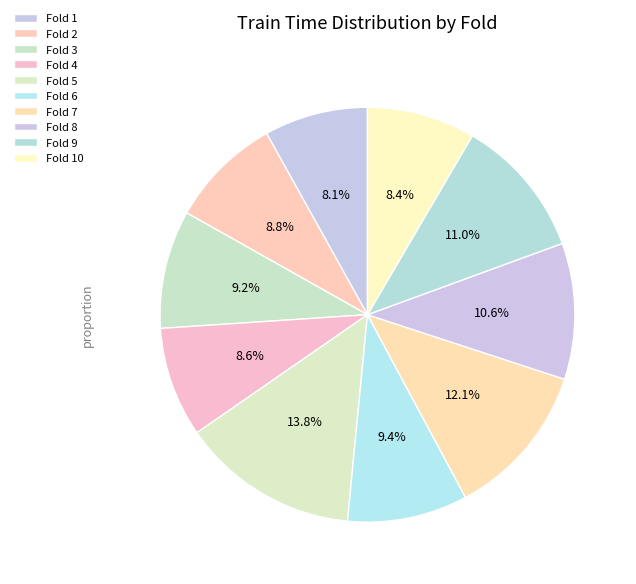

What is the largest slice in the pie chart?

Fold 5